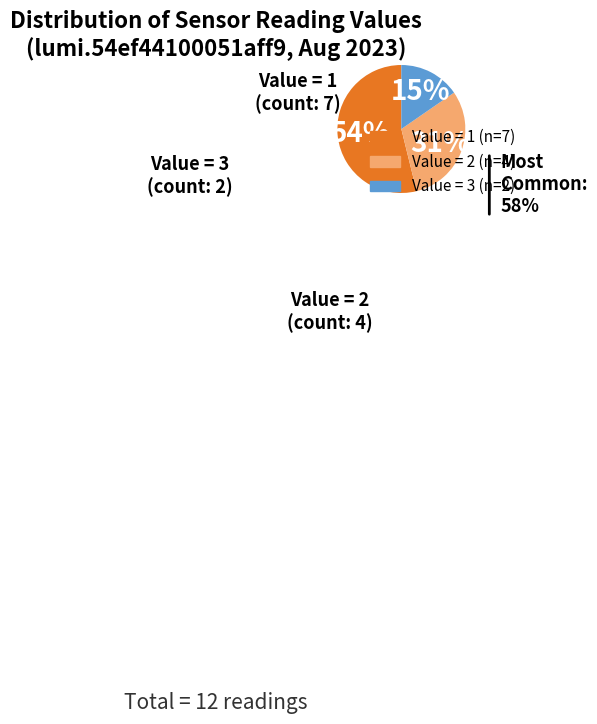

To the nearest percent, what is the average slice percentage?

33%